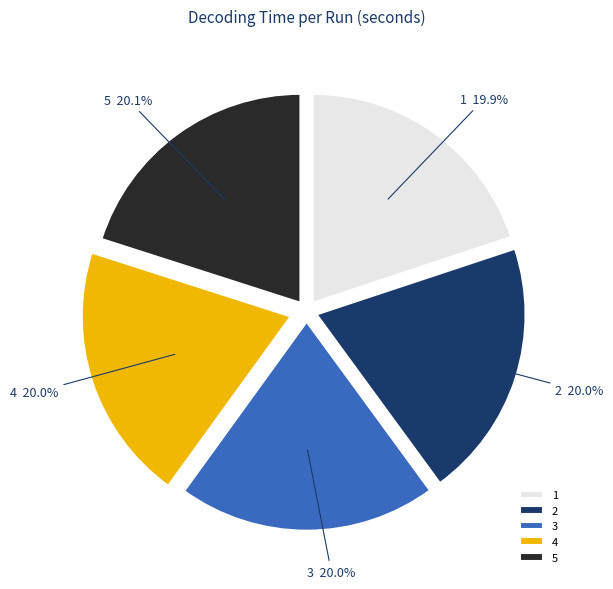

What percentage is the 5 slice, to the nearest percent?

20%